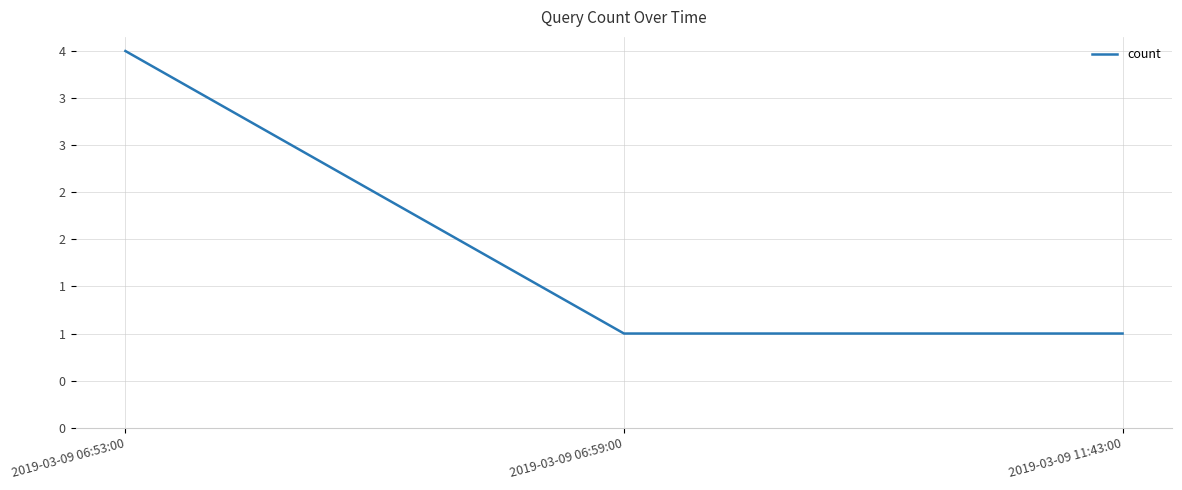

List the labels in order of value, smallest first.

2019-03-09 06:59:00, 2019-03-09 11:43:00, 2019-03-09 06:53:00